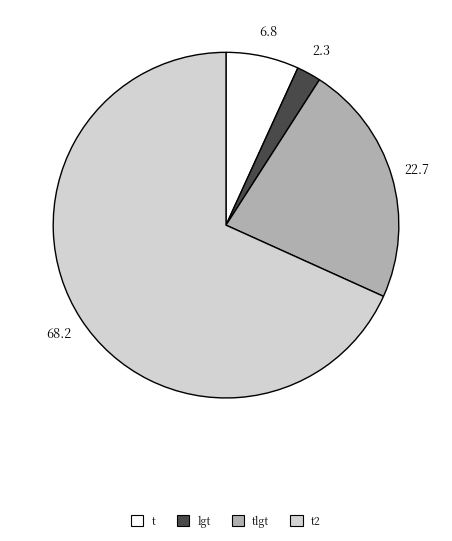

Rank the categories by value from lowest to highest.

lgt, t, tlgt, t2